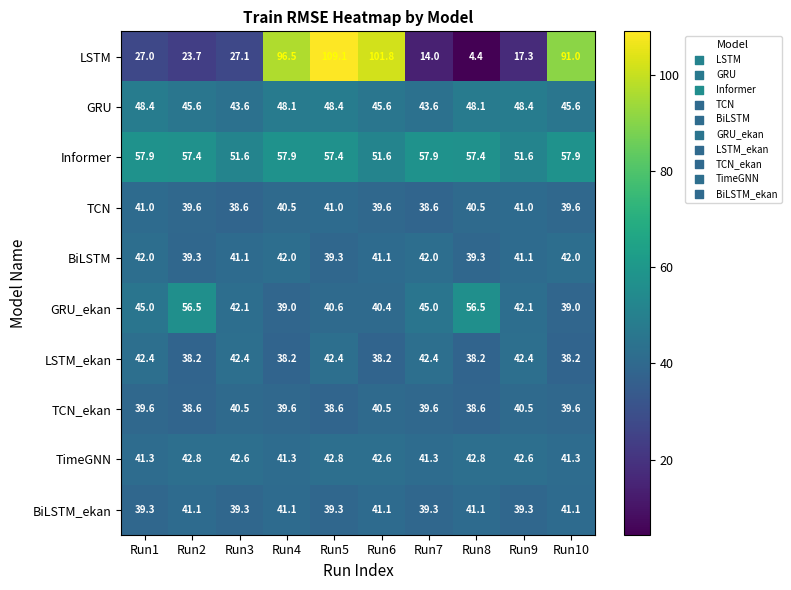

The value of BiLSTM_ekan at Run5 is 11.8. True or false?

False